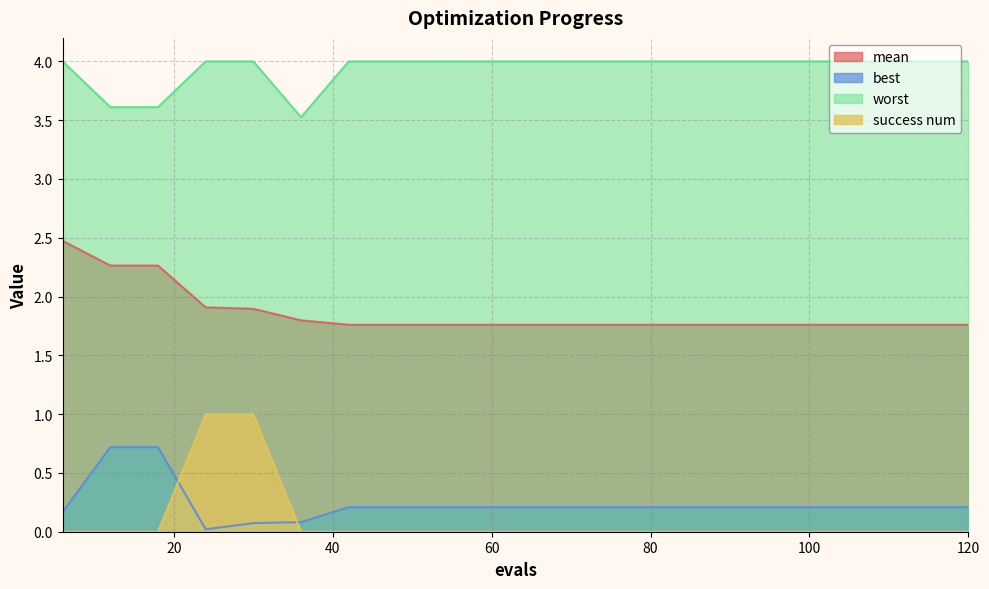

What is the maximum value shown in the chart?

4.0